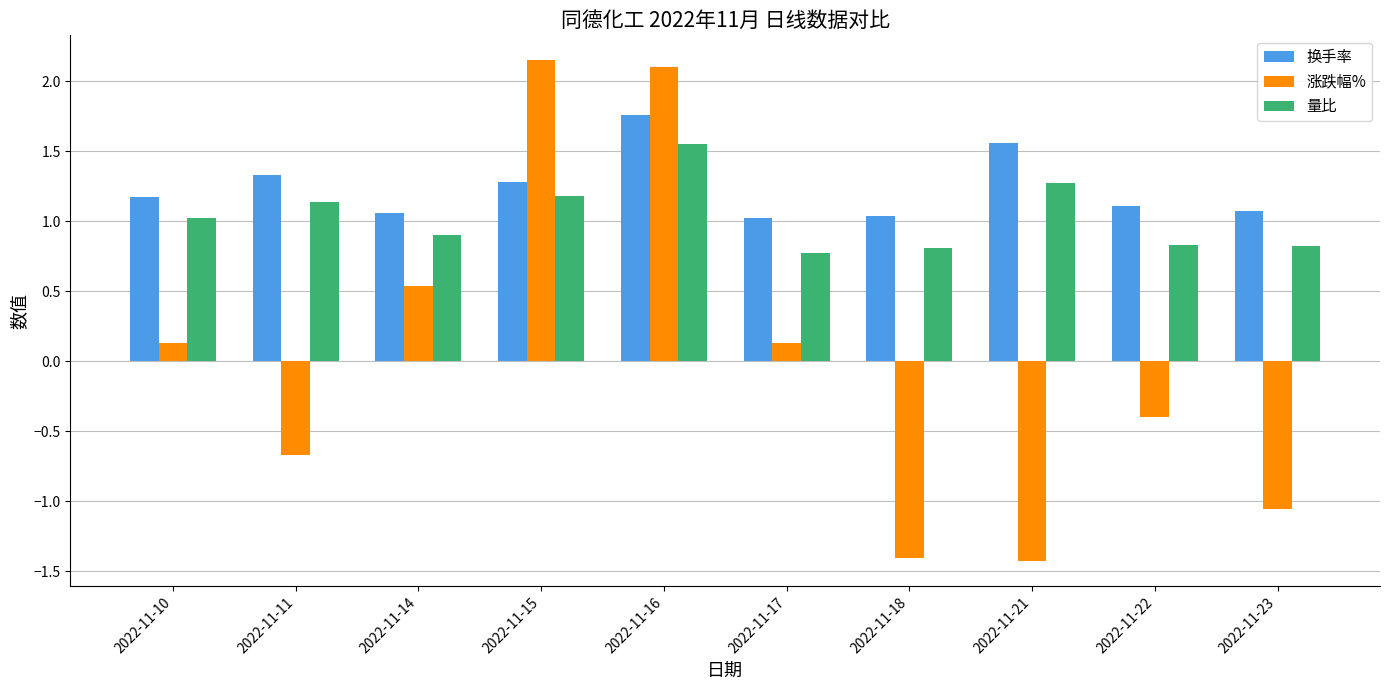

Between 2022-11-15 and 2022-11-18, which series saw the biggest shift?

涨跌幅%